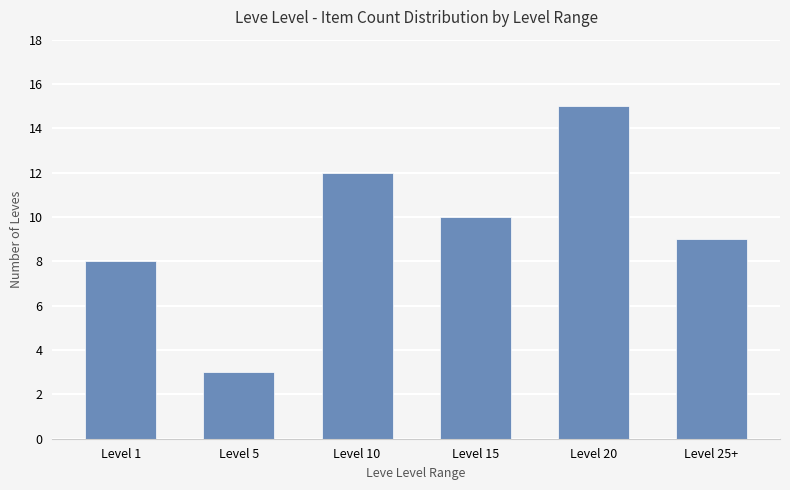

What is the approximate value at Level 15?

10